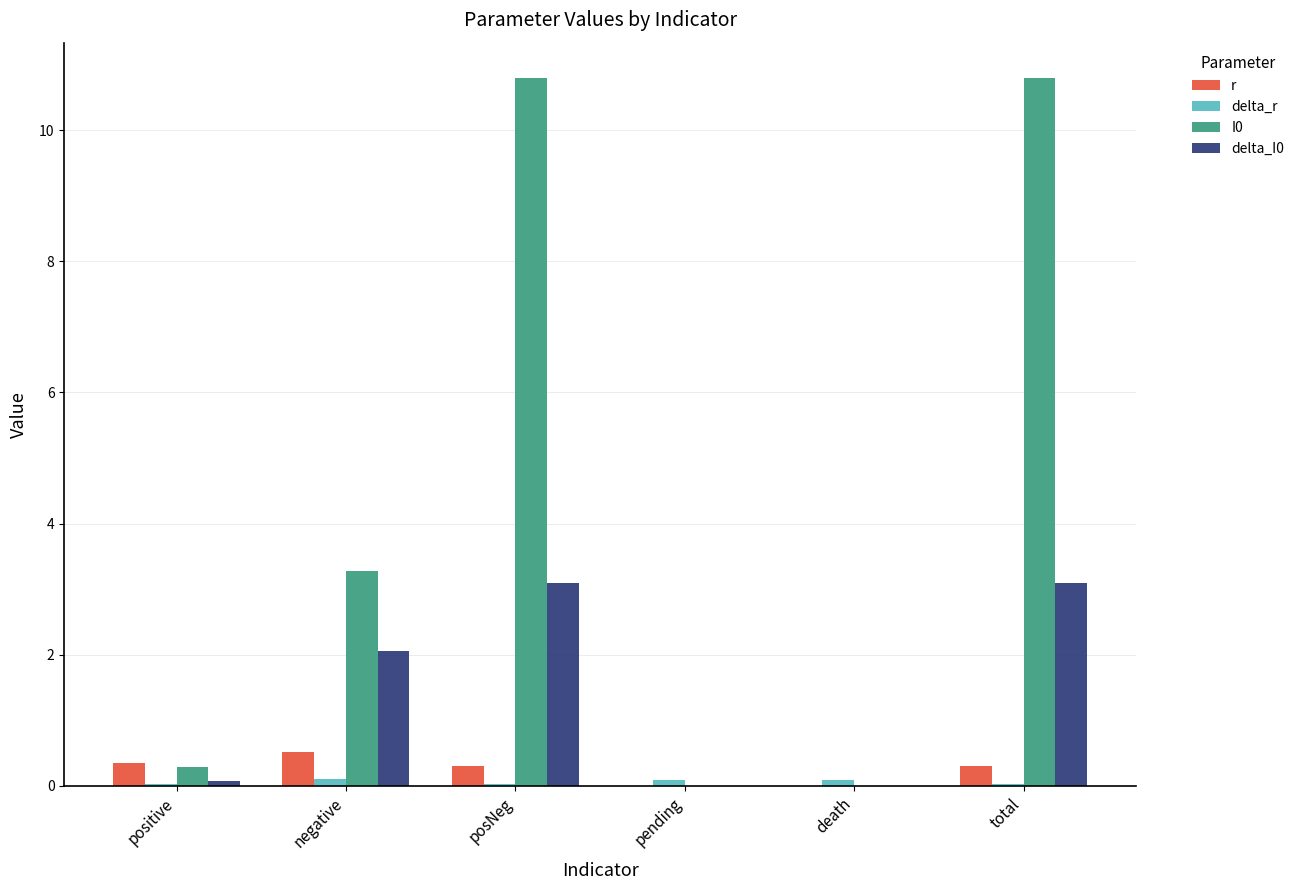

True or false: I0 has a value of 0.0 at death.

True